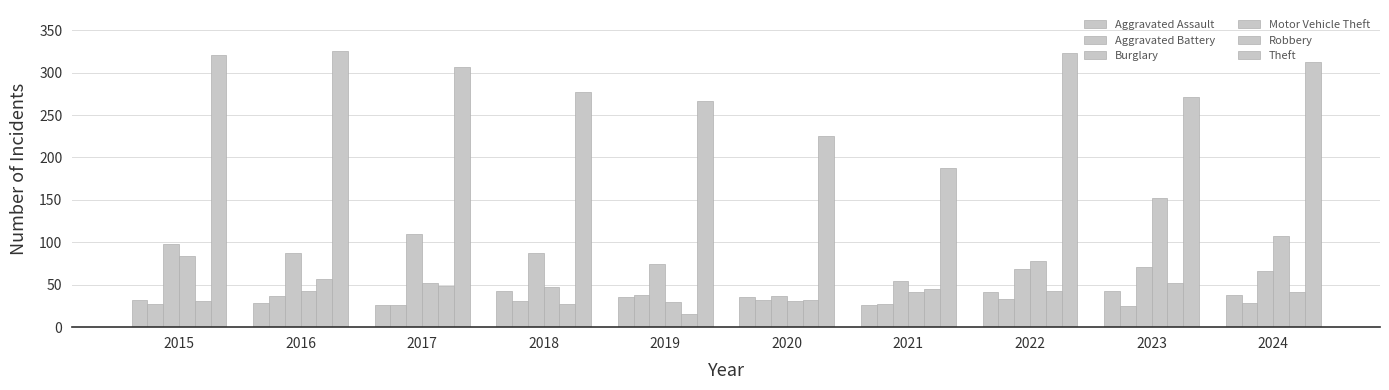

Reading right to left, list all the values displayed in this chart.

Aggravated Assault: 38	43	42	26	36	36	43	26	28	32
Aggravated Battery: 29	25	33	27	32	38	31	26	37	27
Burglary: 66	71	69	54	37	75	87	110	87	98
Motor Vehicle Theft: 107	152	78	42	31	30	47	52	43	84
Robbery: 41	52	43	45	32	15	27	49	57	31
Theft: 313	271	323	188	225	266	277	307	325	321